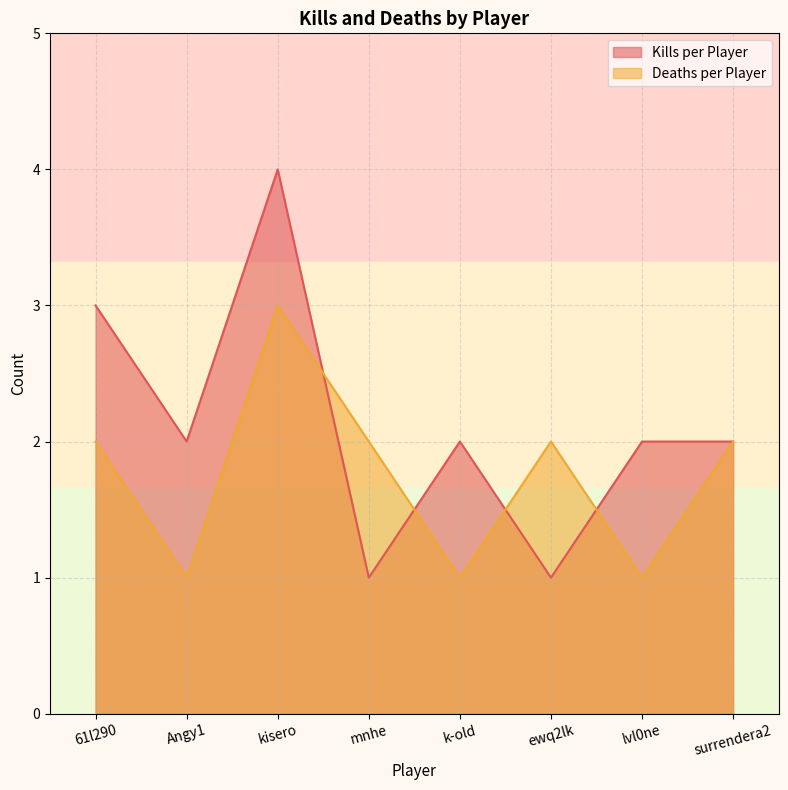

Which series changed the most between k-old and surrendera2?

Deaths per Player